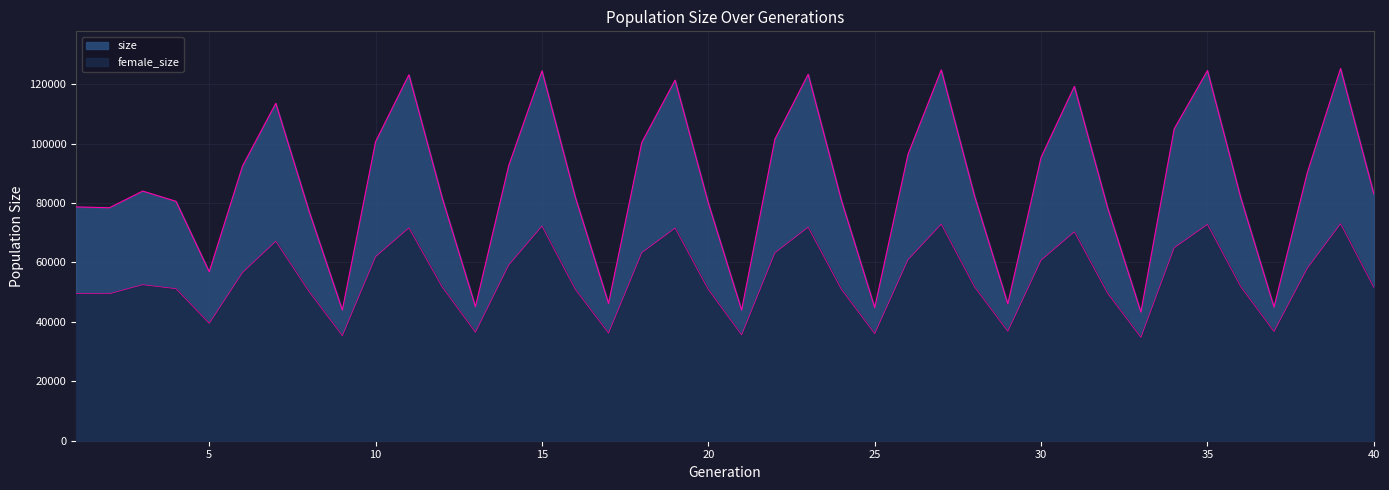

True or false: female_size and size intersect in this chart.

False